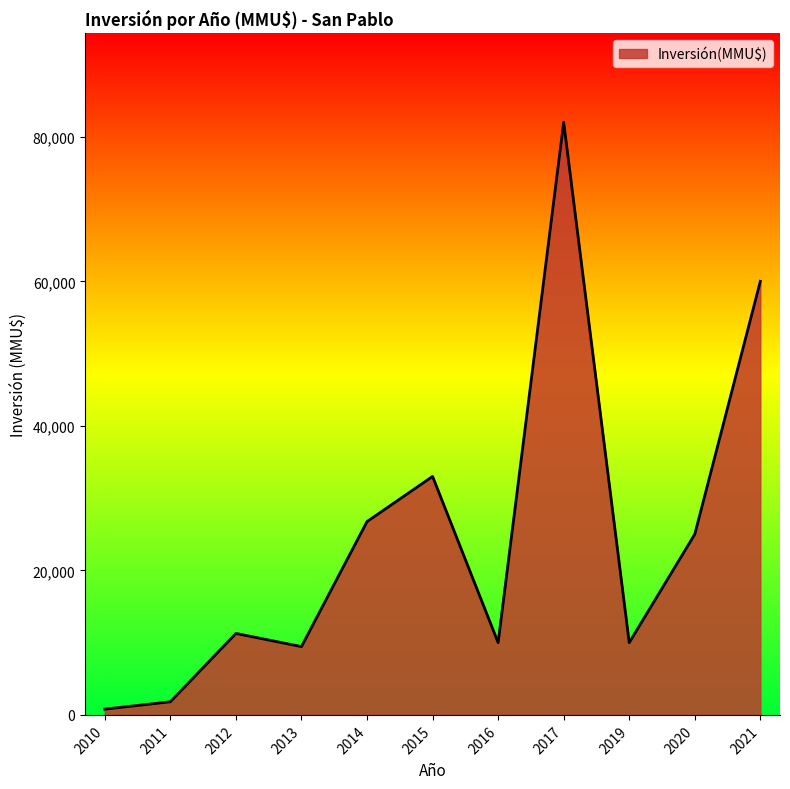

What is the difference between the maximum and second lowest values?

80181